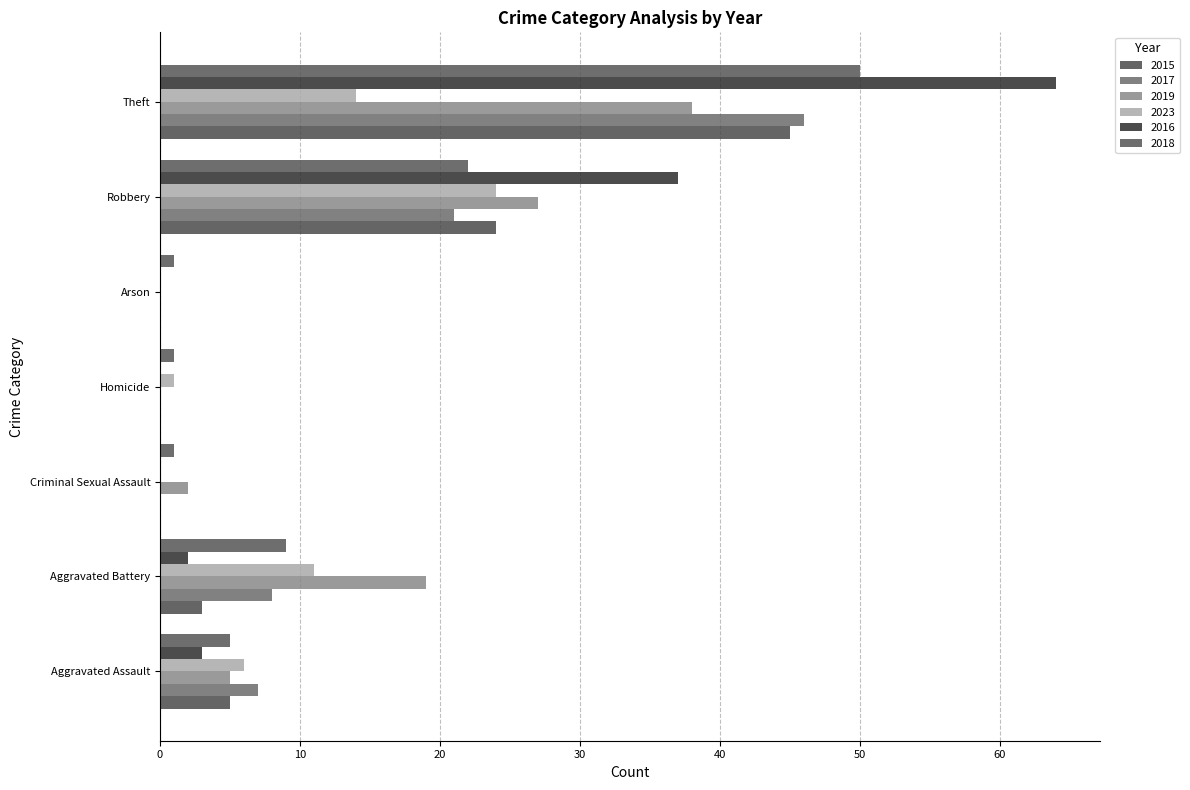

What is the sum of the 2017 values at Aggravated Assault and Criminal Sexual Assault?

7